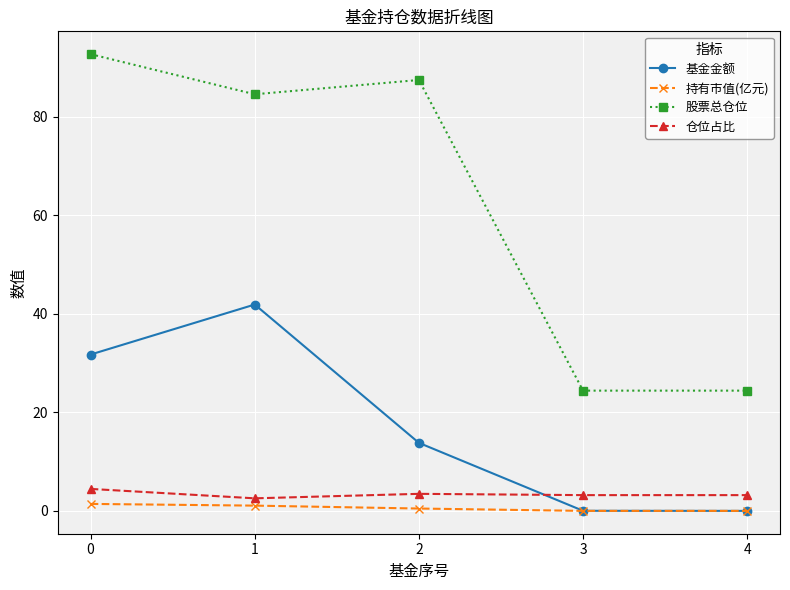

In 股票总仓位, how many points are higher than both neighbors (excluding endpoints)?

1